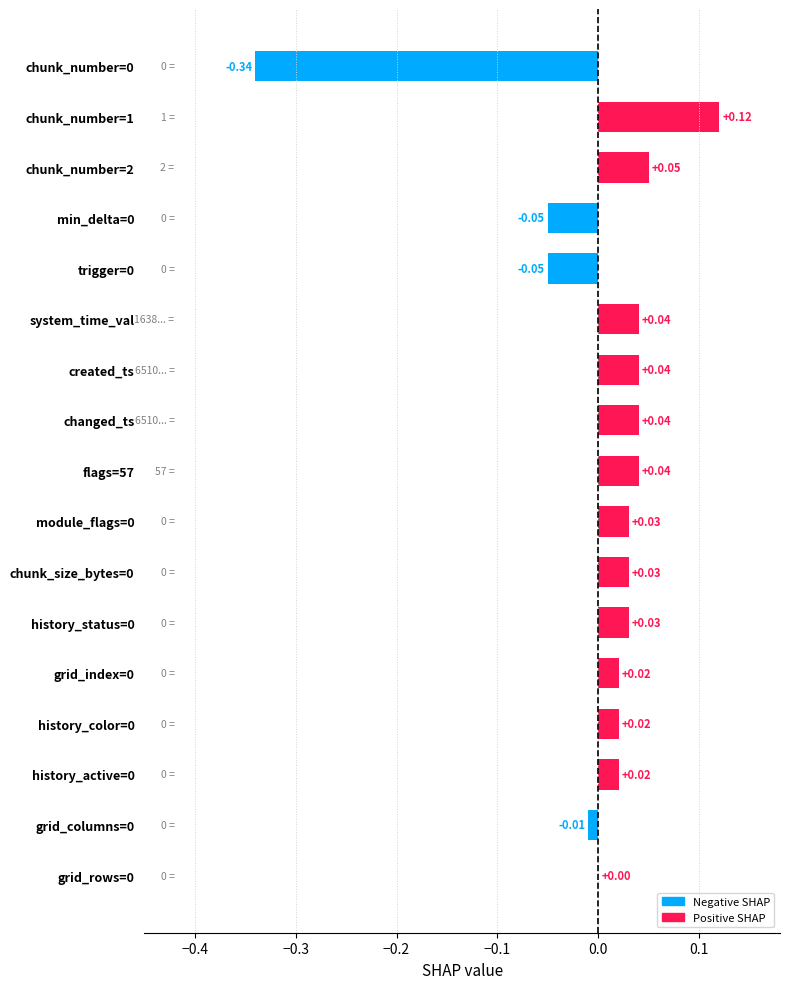

What is the label of the 2nd bar from the left?

chunk_number=1